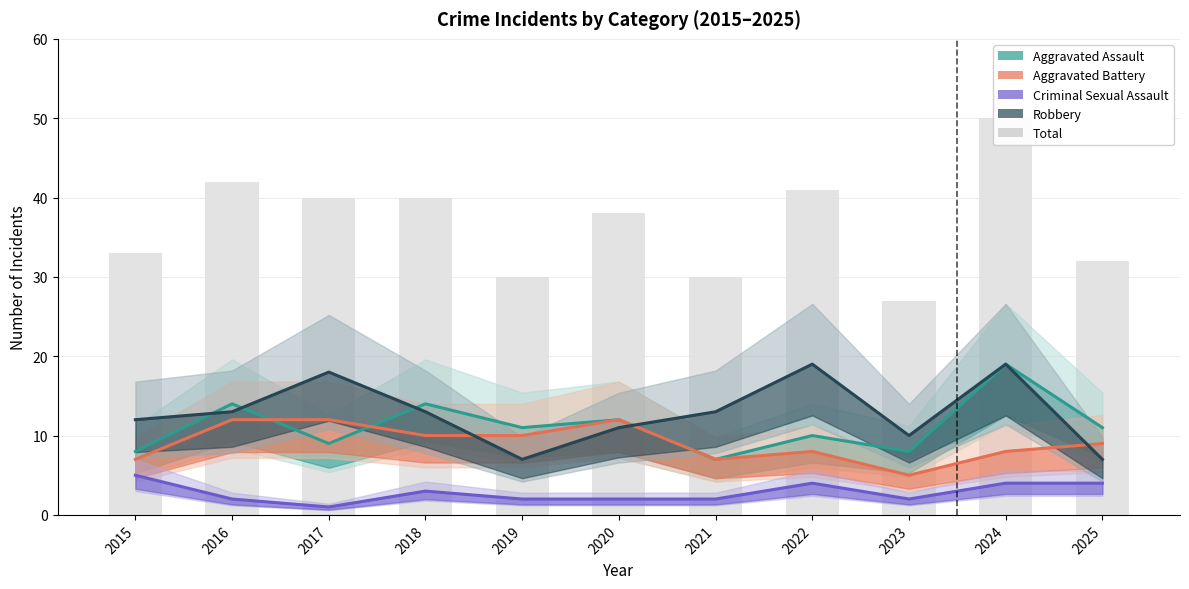

Which category has the highest value across all series?

2024